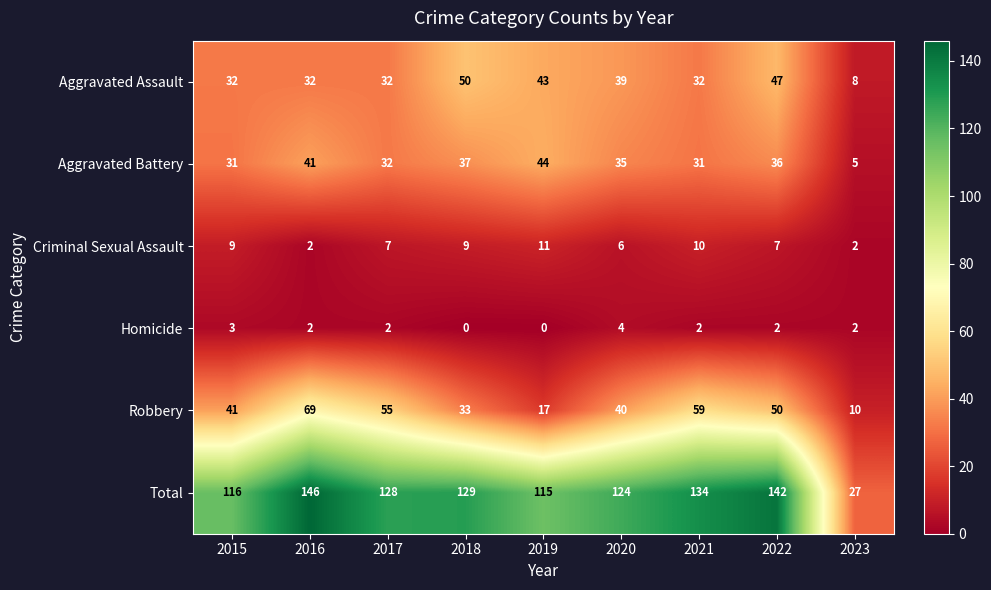

Which category has the highest value in the Aggravated Assault series?

2018